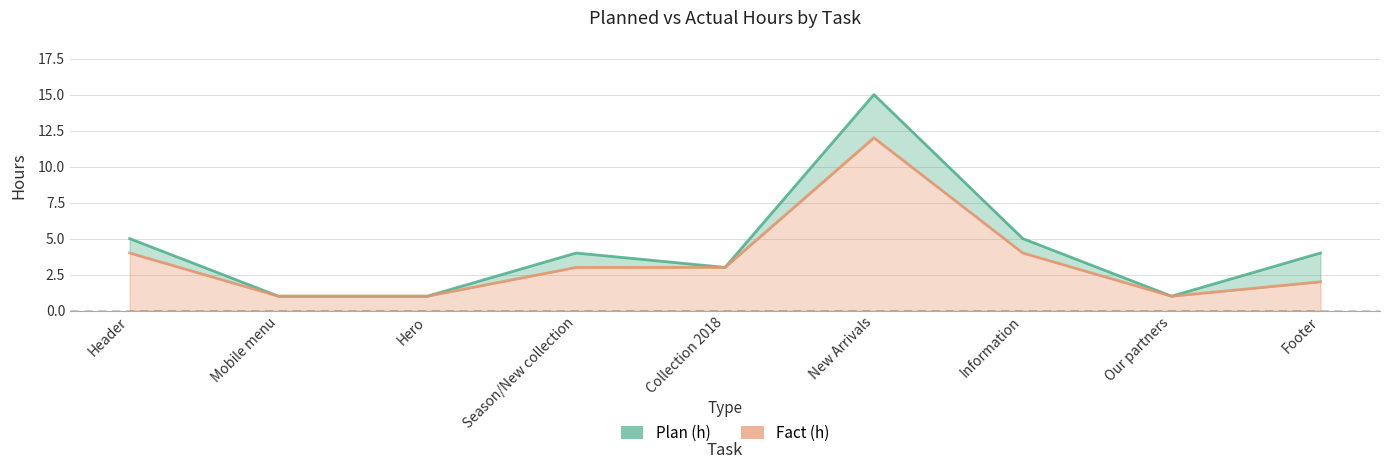

Which has a higher value, Hero or Collection 2018?

Collection 2018